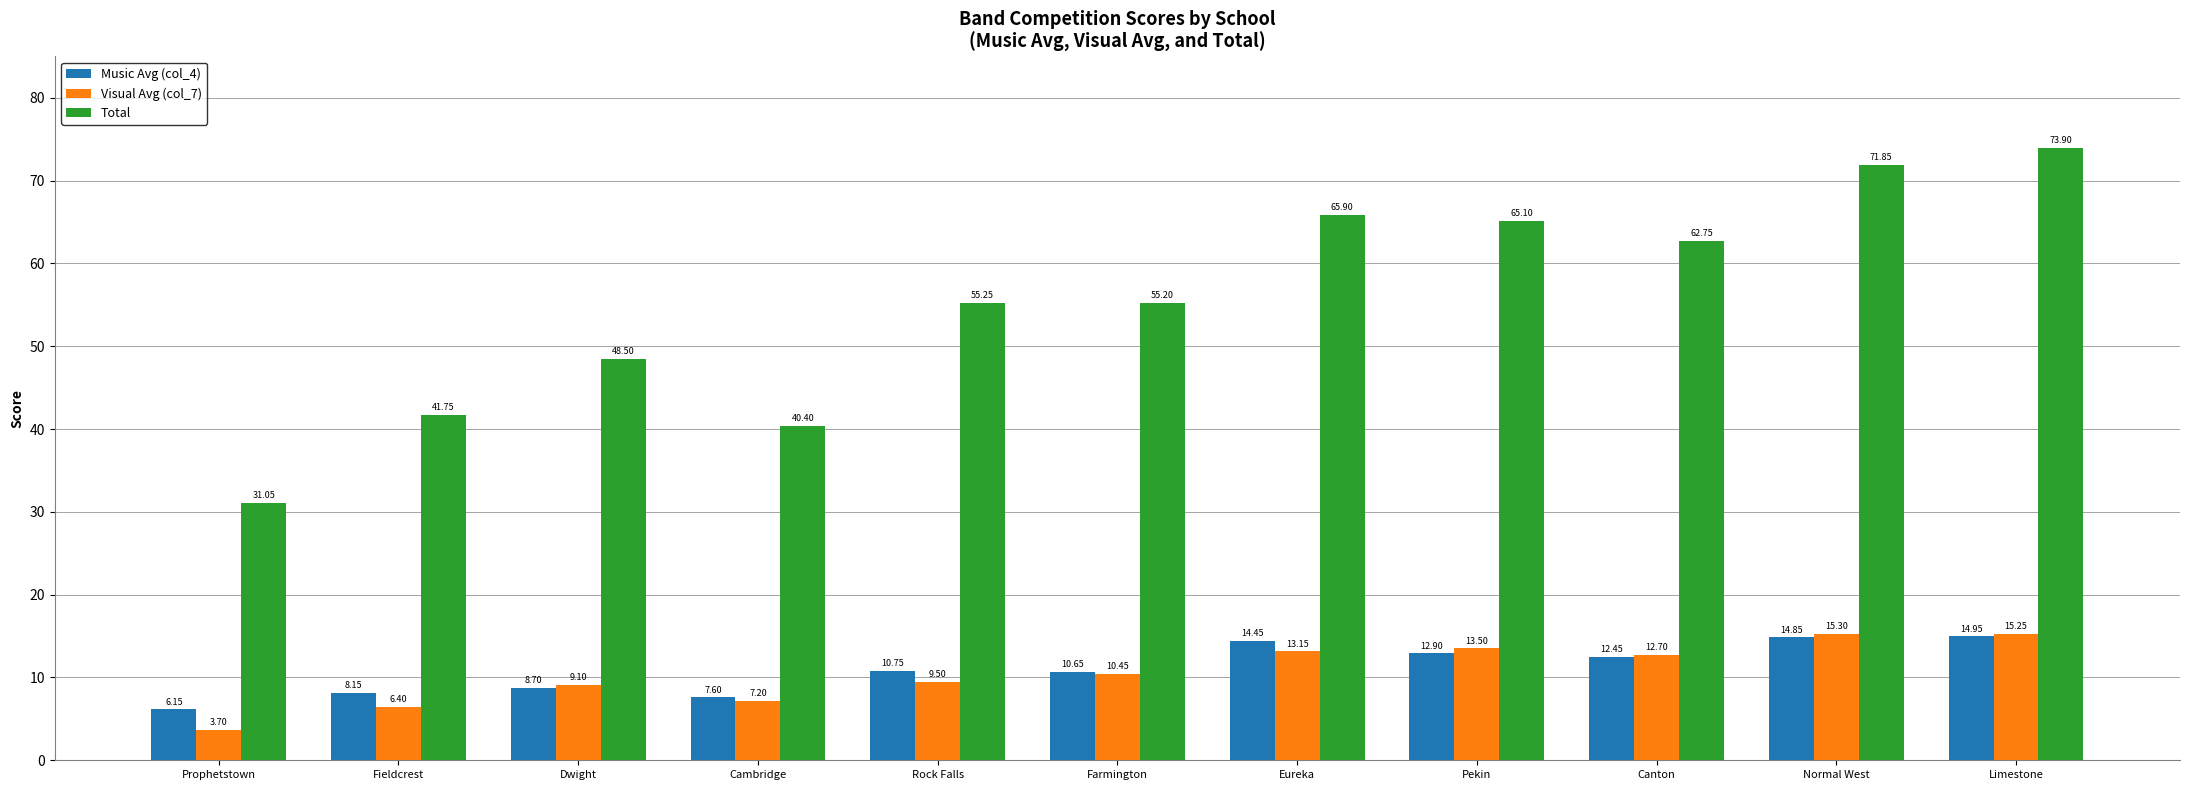

At which category does the chart reach its minimum across all series?

Prophetstown